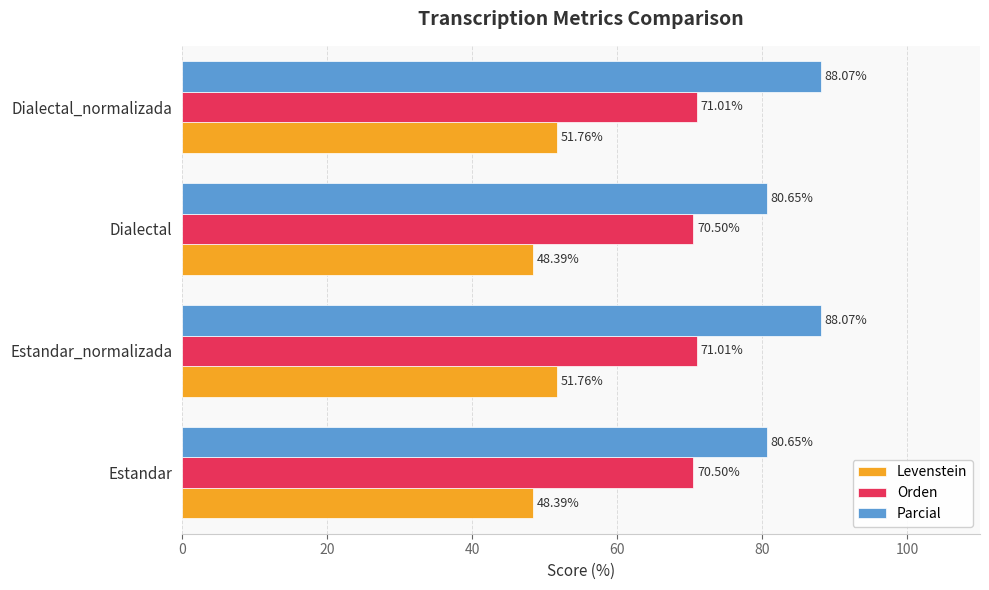

How many categories are shown in the chart?

4